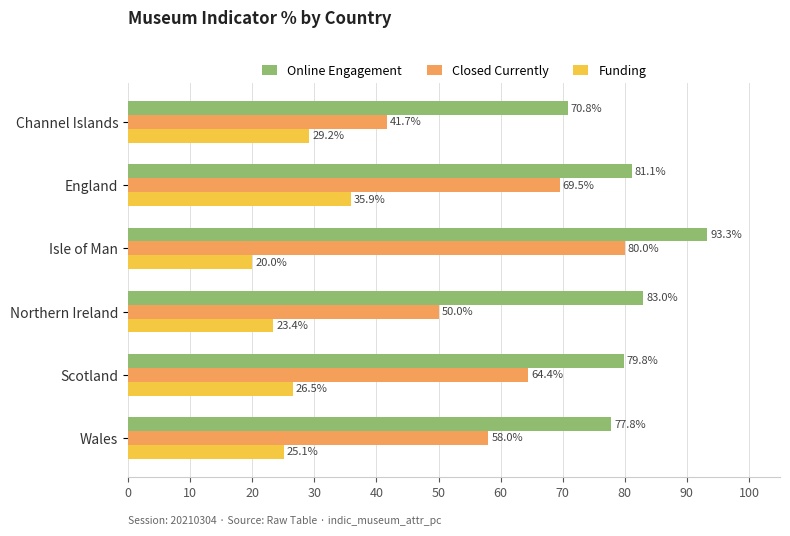

What is the sum of the Closed Currently values at Scotland and Northern Ireland?

114.4